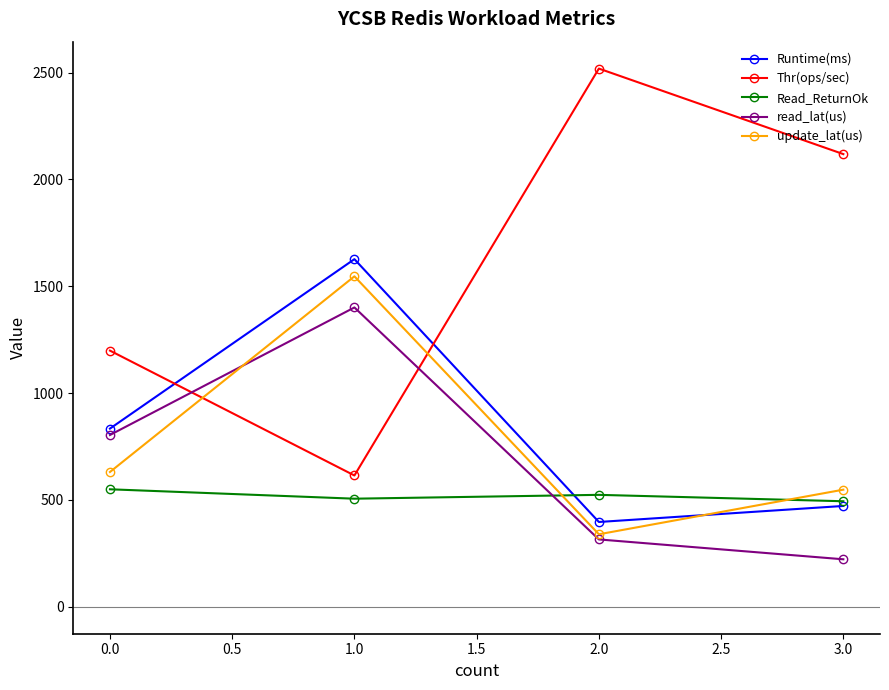

Rank the categories by update_lat(us) value from highest to lowest.

1.0, 0.0, 3.0, 2.0